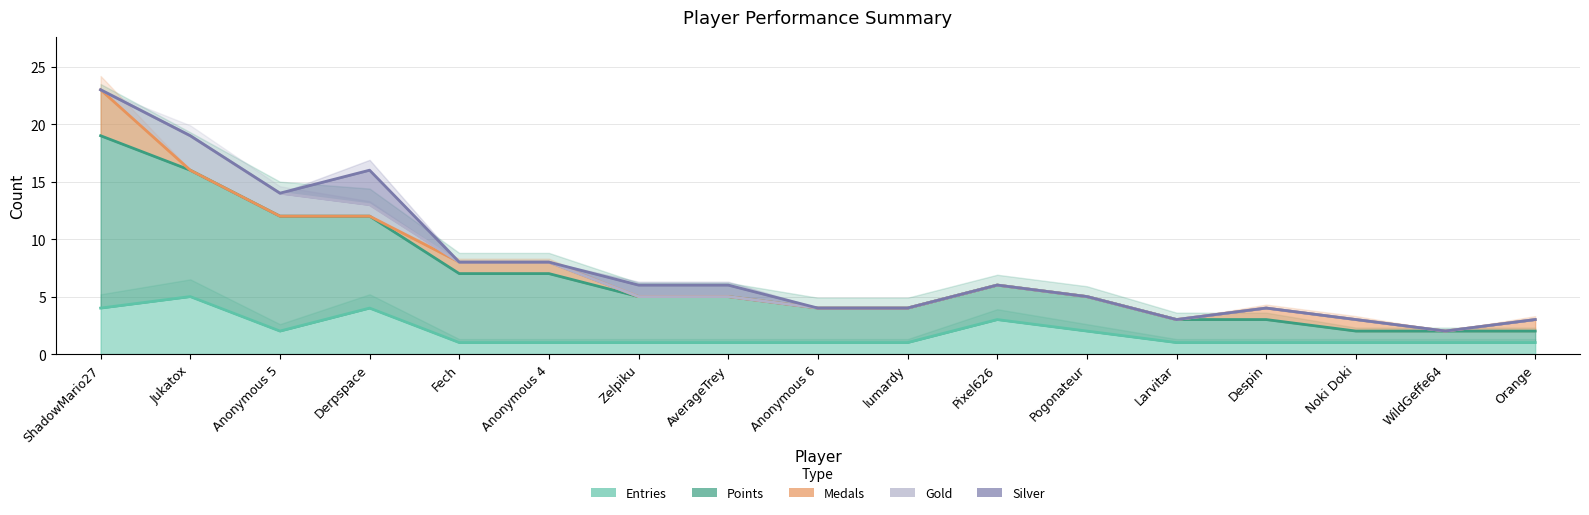

In Medals, how many points are lower than both neighbors (excluding endpoints)?

1